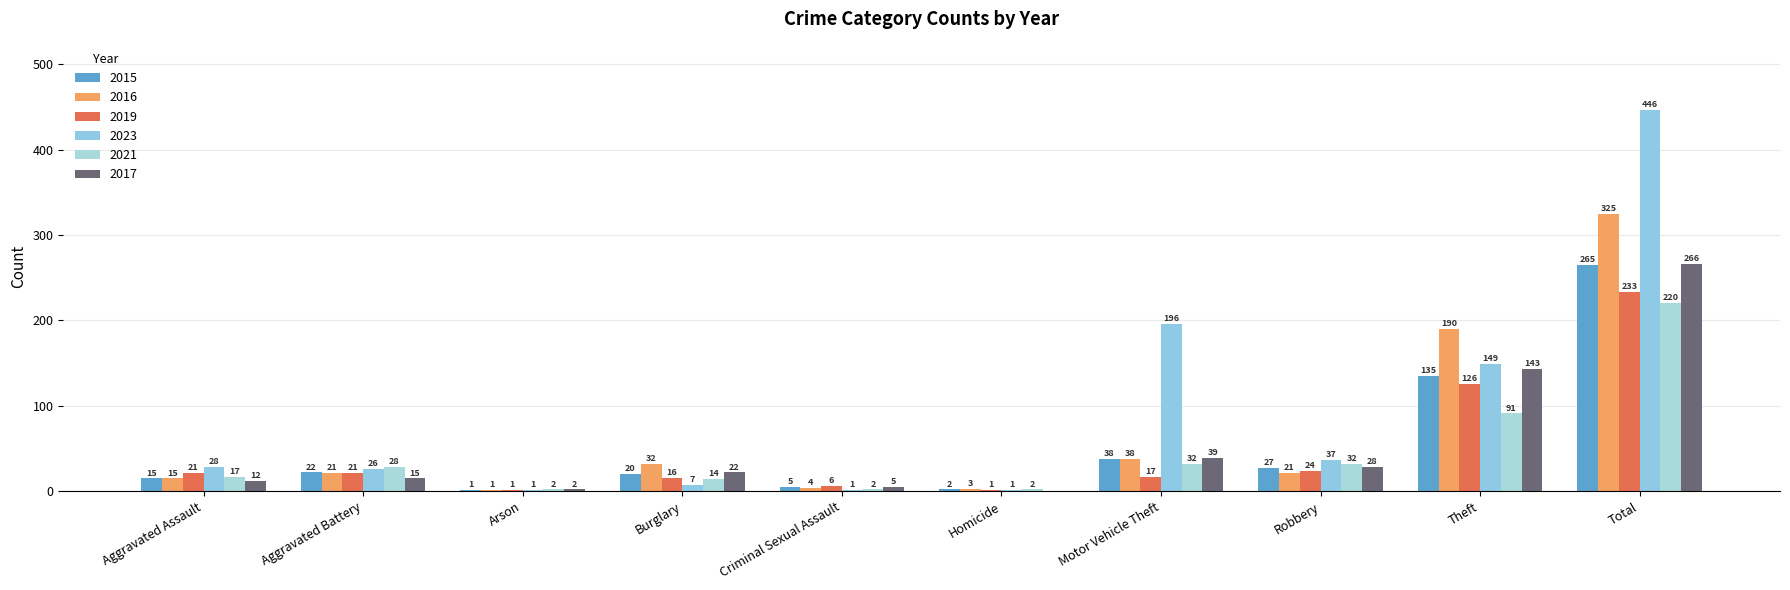

Are the bars horizontal?

No